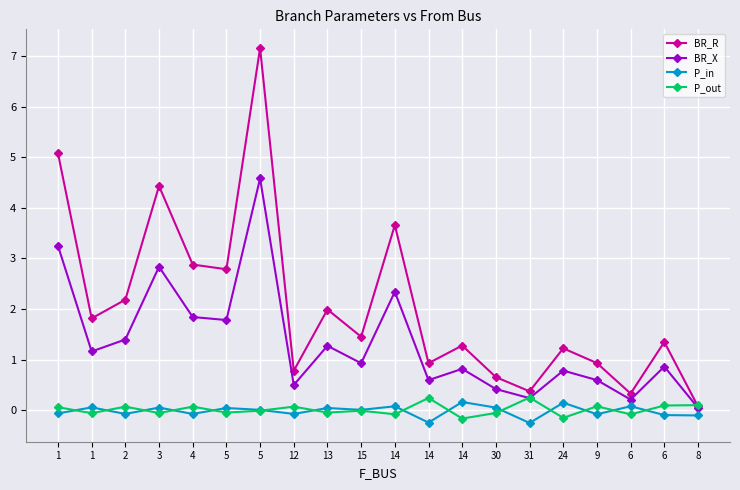

True or false: P_out has more than 1 points higher than both neighbors.

True